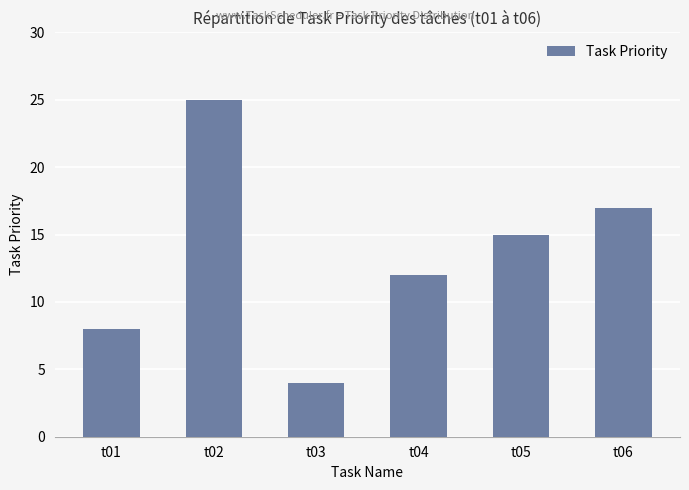

Reading right to left, what are all the values shown in this chart?

t06=17	t05=15	t04=12	t03=4	t02=25	t01=8